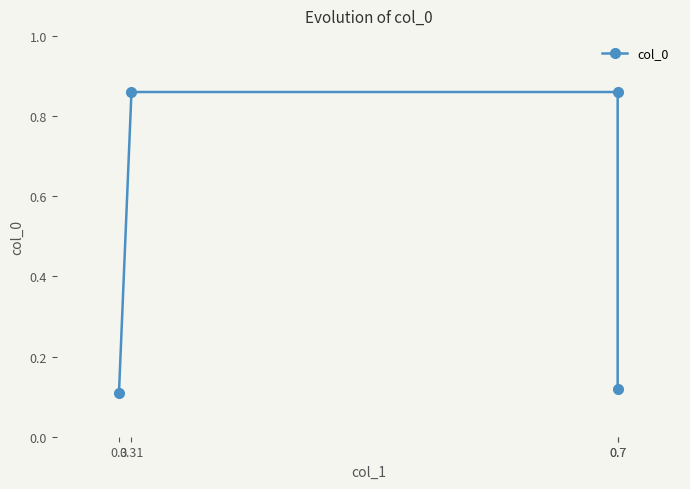

Is this an area chart (filled region under the line)?

No